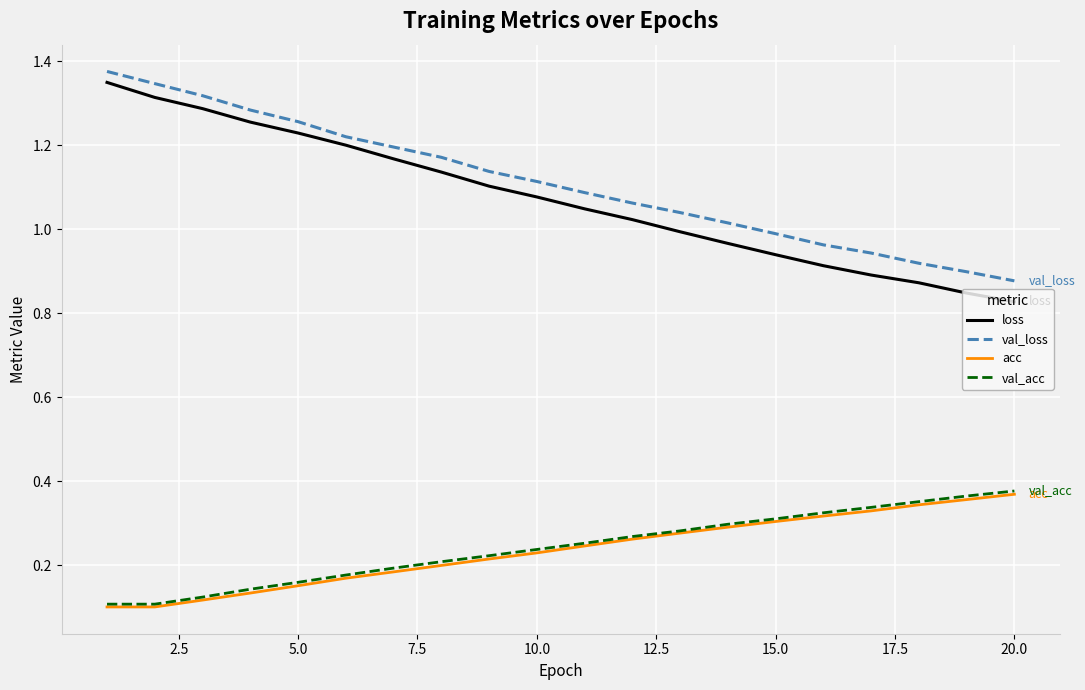

Which series has the widest spread of values?

loss